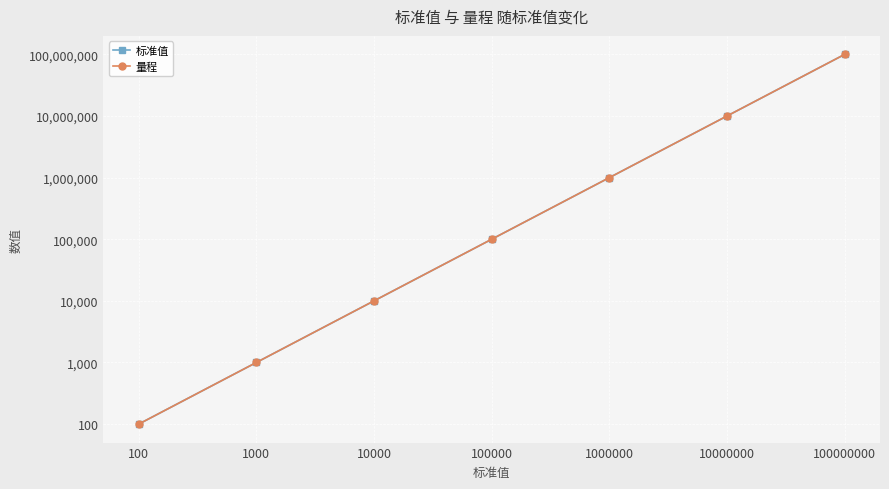

Reading right to left, what are all the values shown in this chart?

标准值: 100000000	10000000	1000000	100000	10000	1000	100
量程: 100000000	10000000	1000000	100000	10000	1000	100